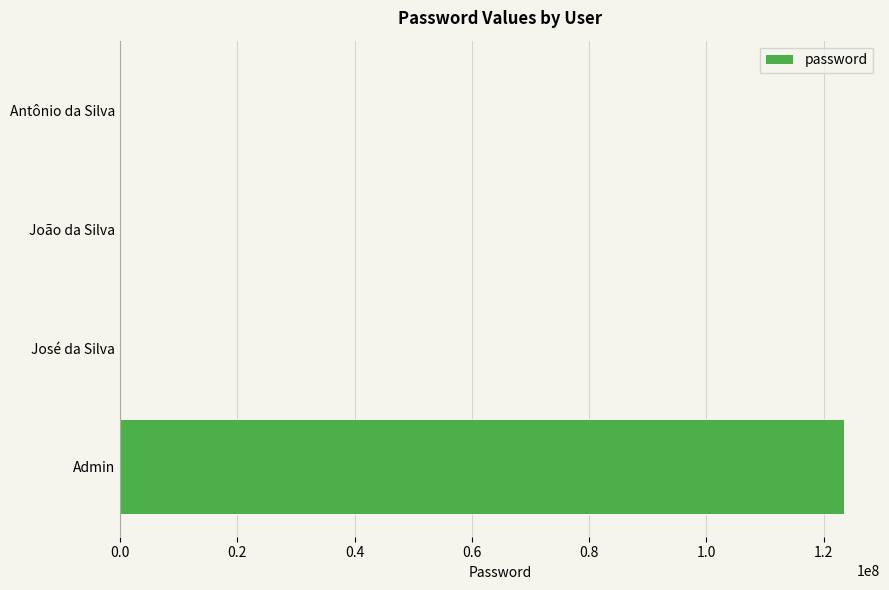

True or false: the data shows 71435466 at Admin.

False